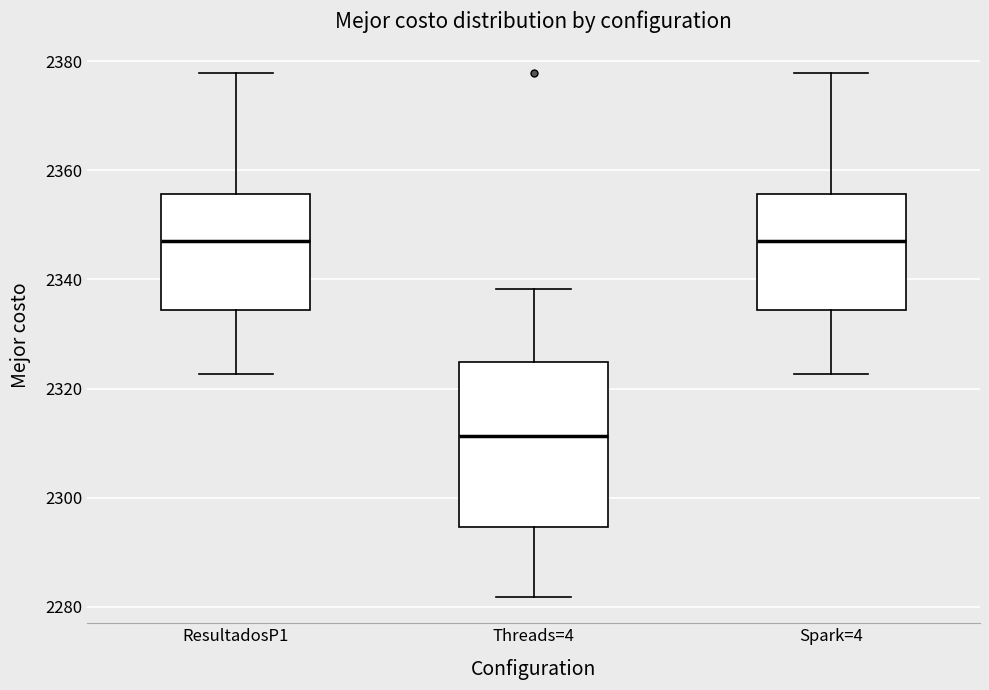

Reading left to right, read every box against the y-axis: the position of its median line, the range the box covers, and the ends of its whiskers. The values are not printed on the chart, so give them approximately, as read against the axis.

ResultadosP1: median 2348, box 2334 to 2356, whiskers 2322 to 2378
Threads=4: median 2312, box 2294 to 2324, whiskers 2282 to 2338
Spark=4: median 2348, box 2334 to 2356, whiskers 2322 to 2378